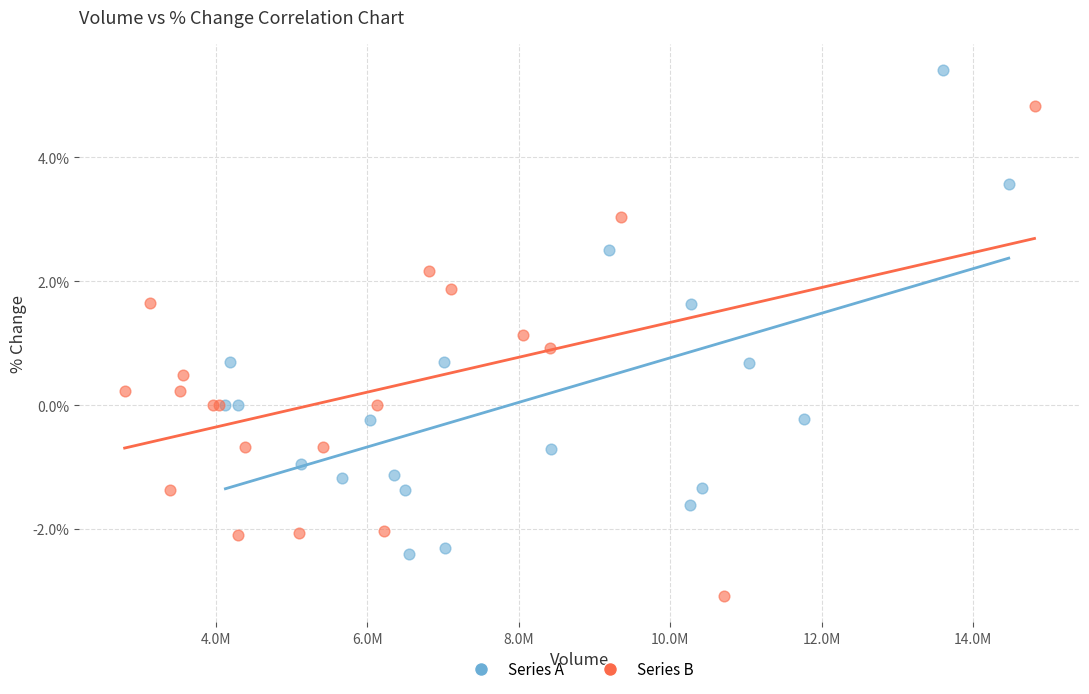

Which series reaches the minimum Y coordinate?

Series B